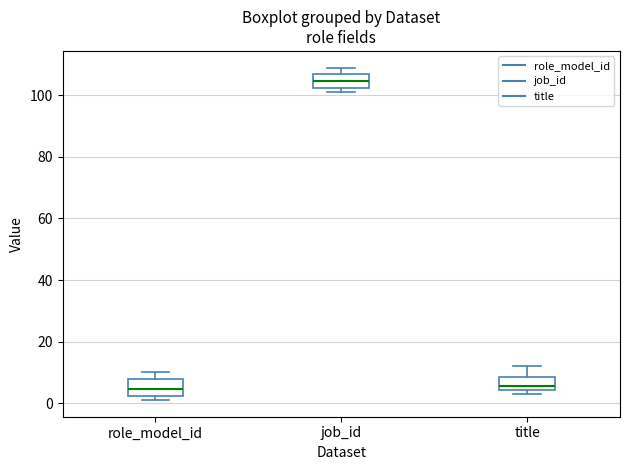

Reading left to right, read every box against the y-axis: the position of its median line, the range the box covers, and the ends of its whiskers. The values are not printed on the chart, so give them approximately, as read against the axis.

role_model_id: median 4, box 2 to 8, whiskers 2 (just below the box's lower edge) to 10
job_id: median 104, box 102 to 106, whiskers 102 (just below the box's lower edge) to 110
title: median 6, box 4 to 8, whiskers 4 (just below the box's lower edge) to 12